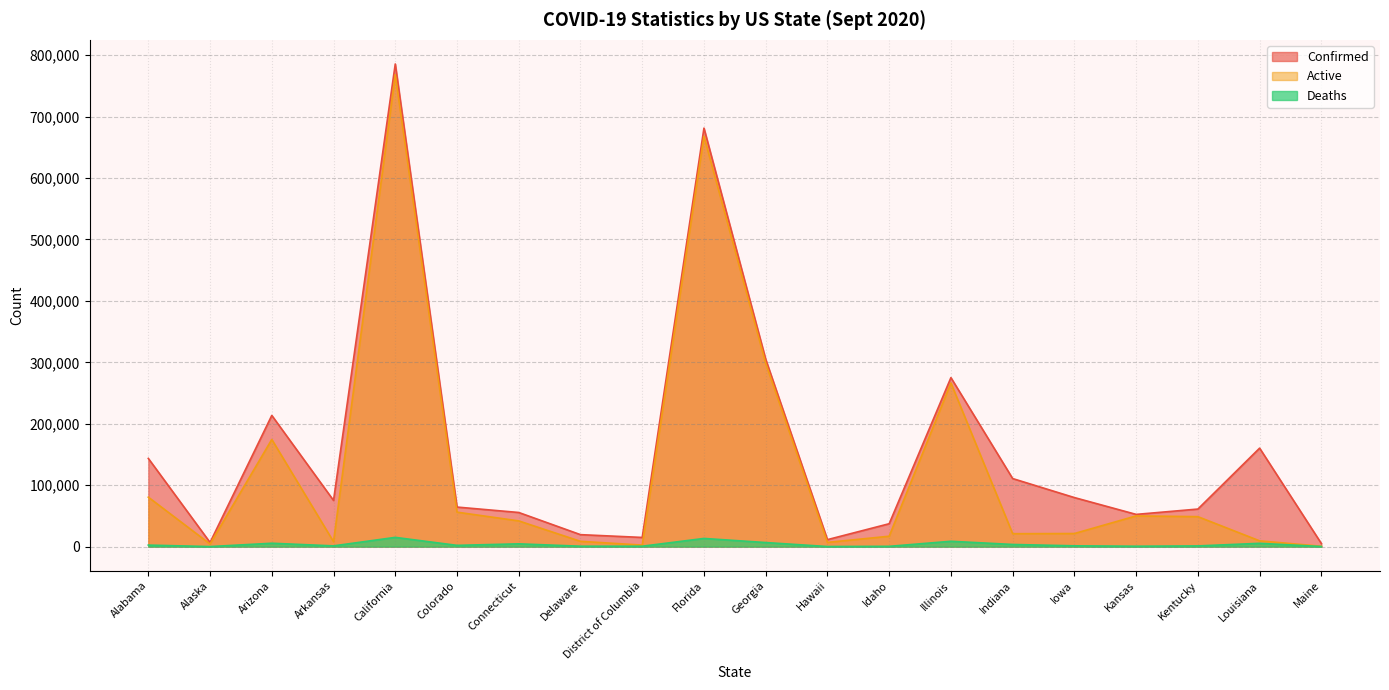

The value of Deaths at Connecticut is 2240. True or false?

False